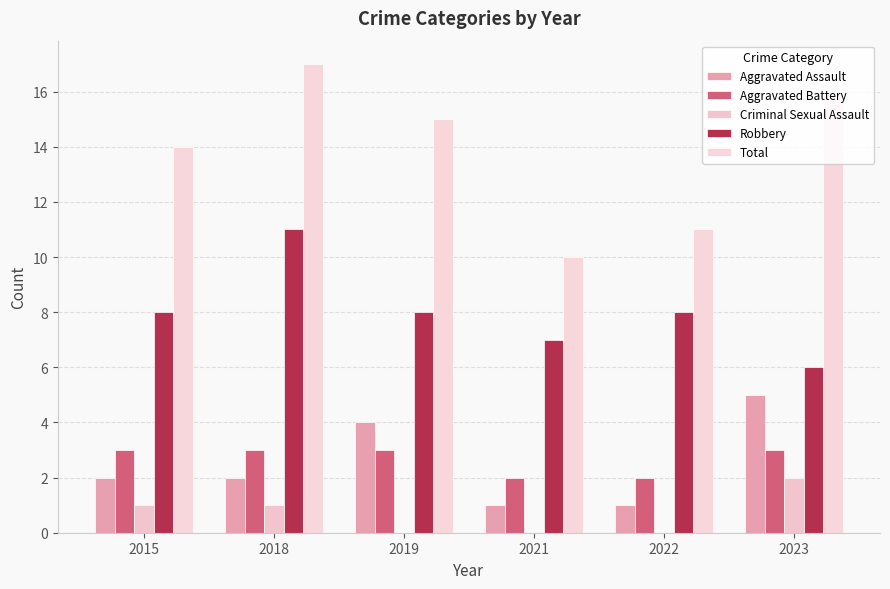

Which series has the largest range (max minus min)?

Total